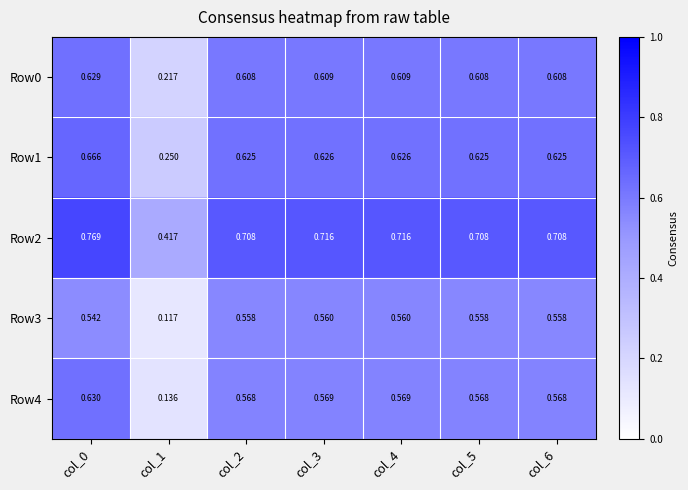

Is the value of Row4 at col_3 greater than the value of Row1 at col_3?

No